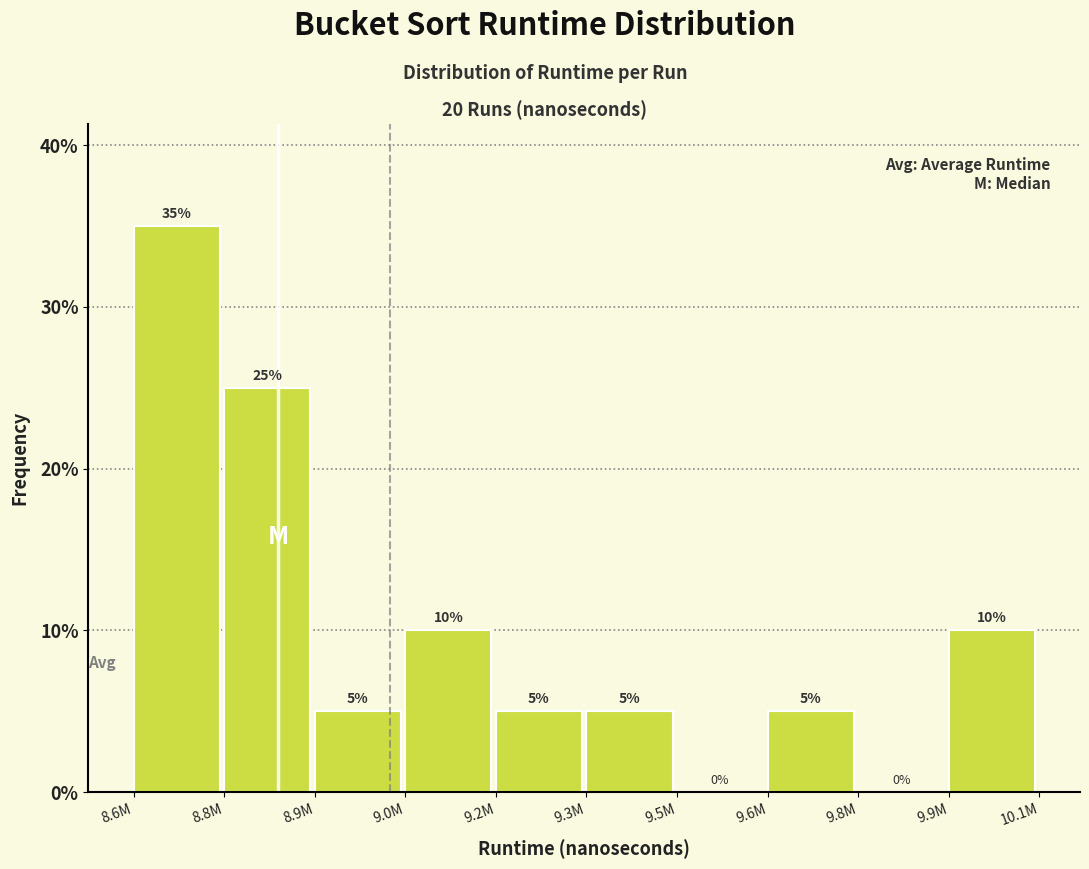

Reading left to right, transcribe all the data shown in this chart.

8.6M=35	8.8M=25	8.9M=5	9.0M=10	9.2M=5	9.3M=5	9.5M=0	9.6M=5	9.8M=0	9.9M=10